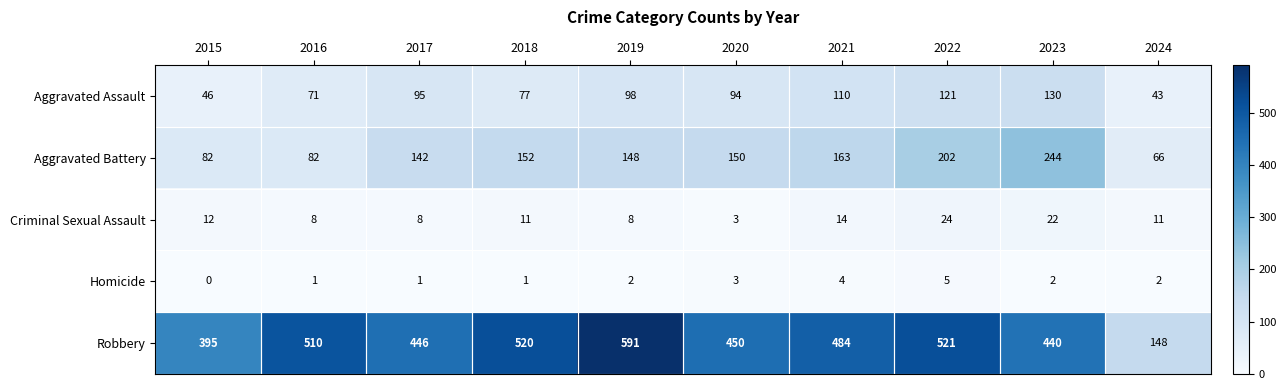

Read the Aggravated Assault value at 2020.

94